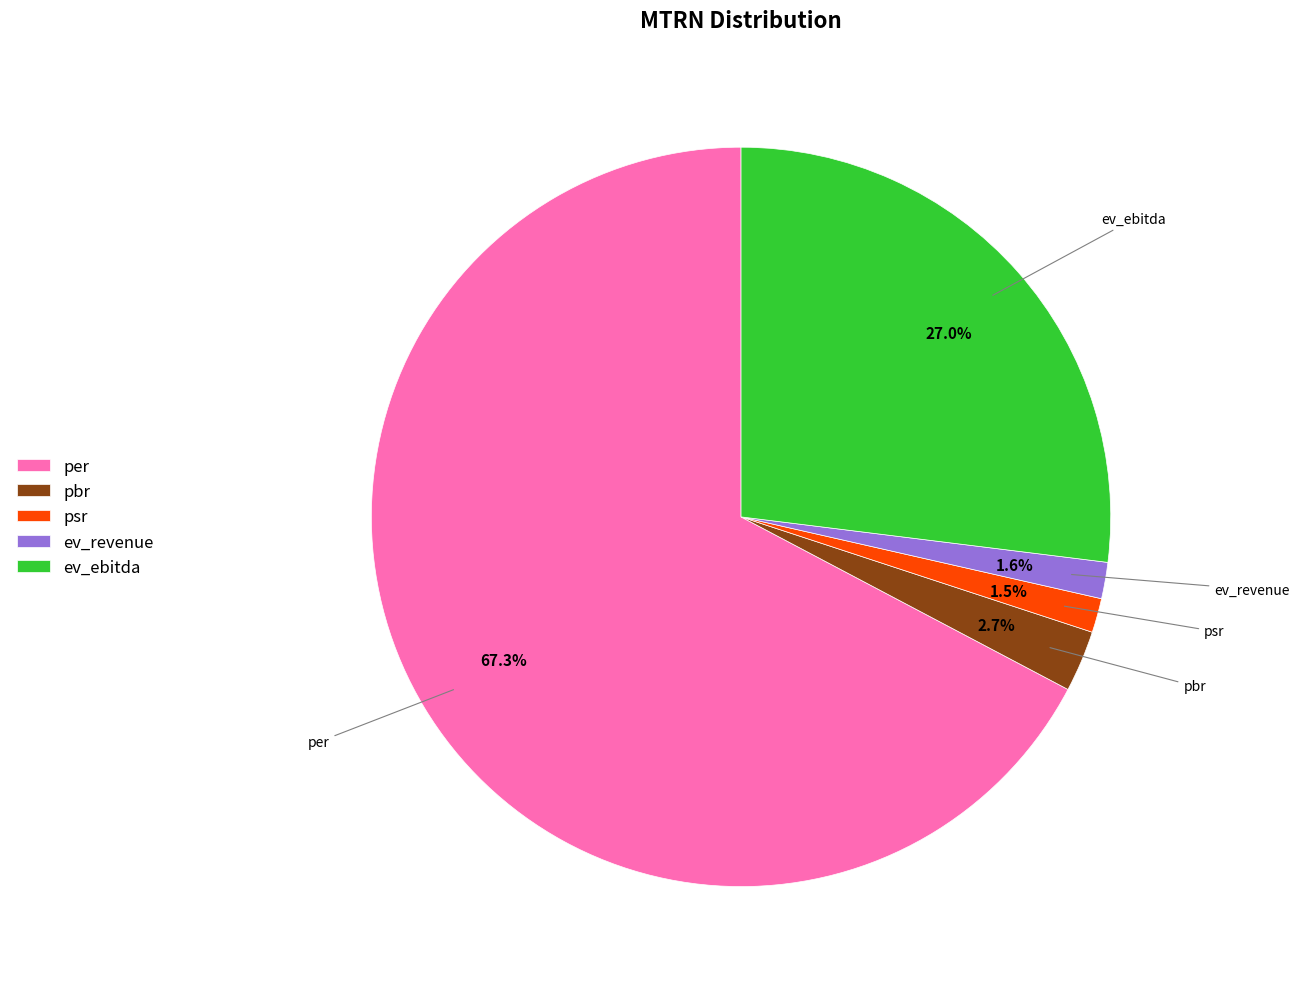

To the nearest percent, what portion does ev_ebitda represent?

27%